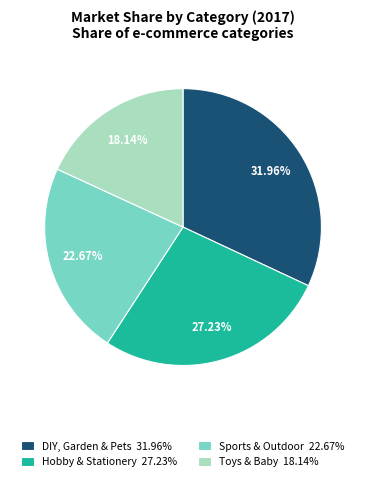

How much of the chart is everything except Hobby & Stationery?

72.8%